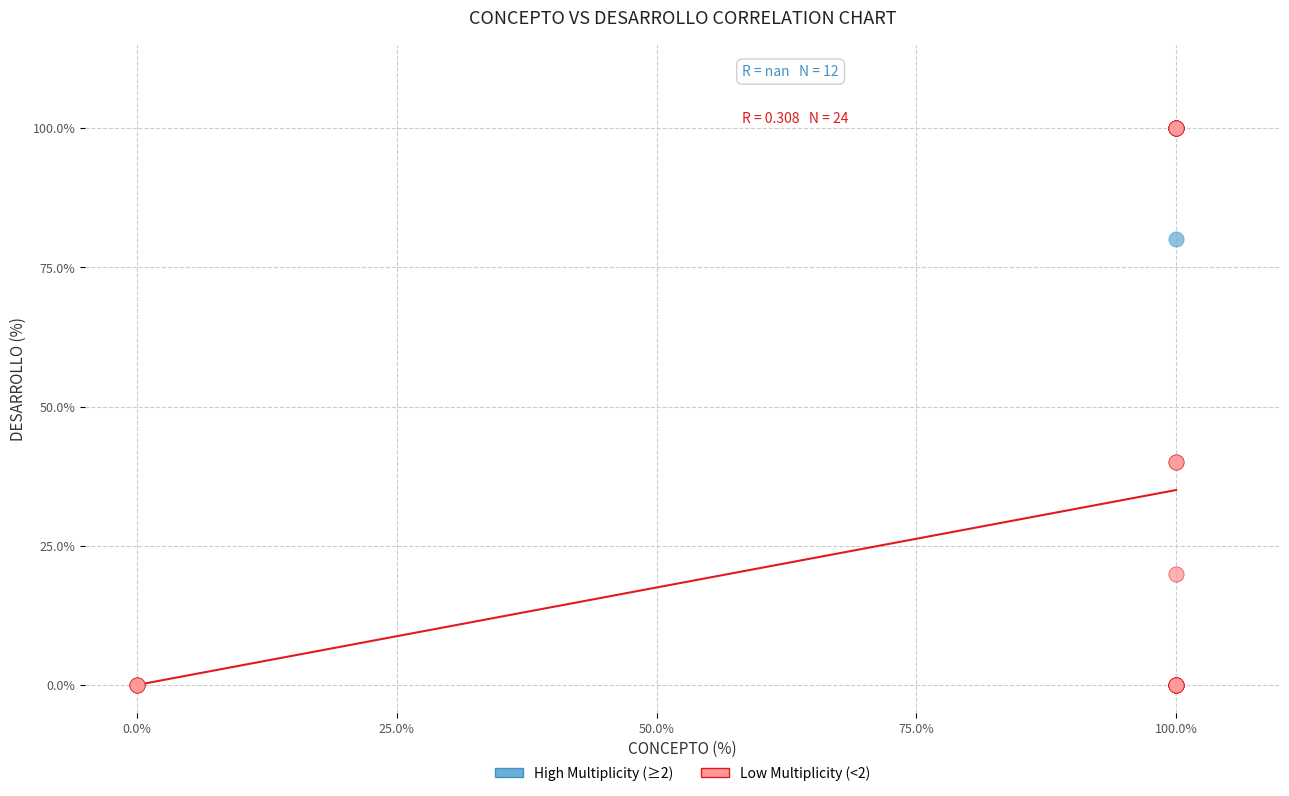

Which series has the largest Y range (max minus min)?

Low Multiplicity (<2)